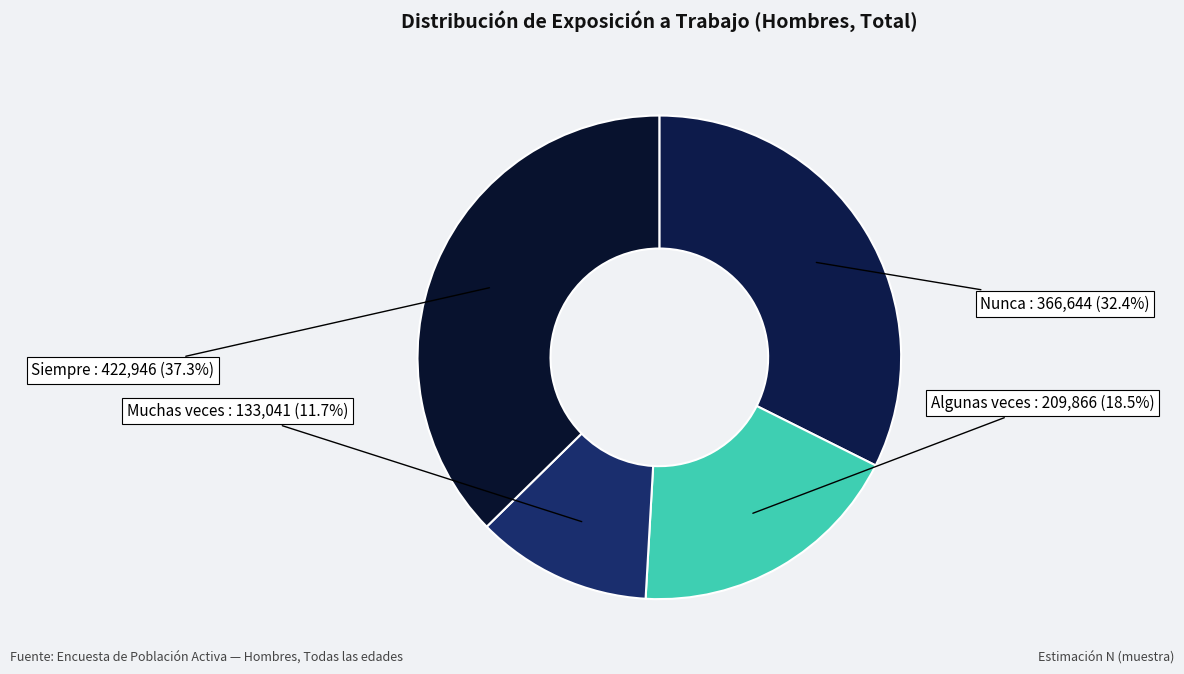

Combined, do Nunca and Algunas veces account for over 50%?

Yes